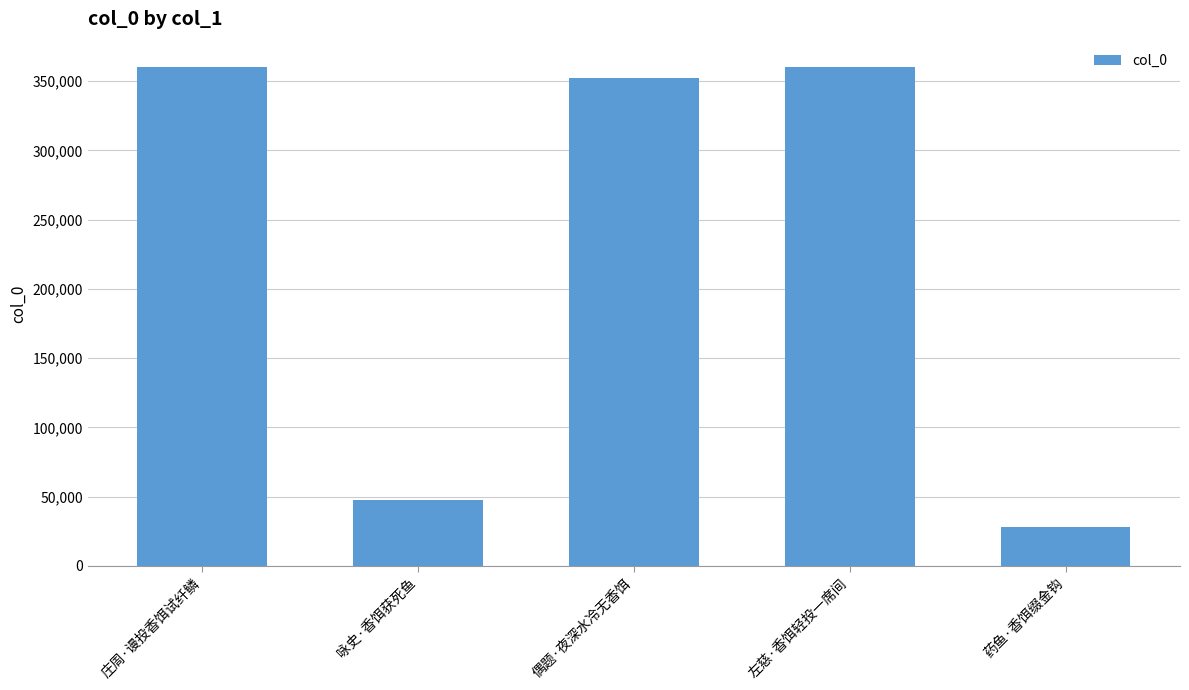

What is the sum of the values at 左慈·香饵轻投一席间 and 咏史·香饵获死鱼?

408120